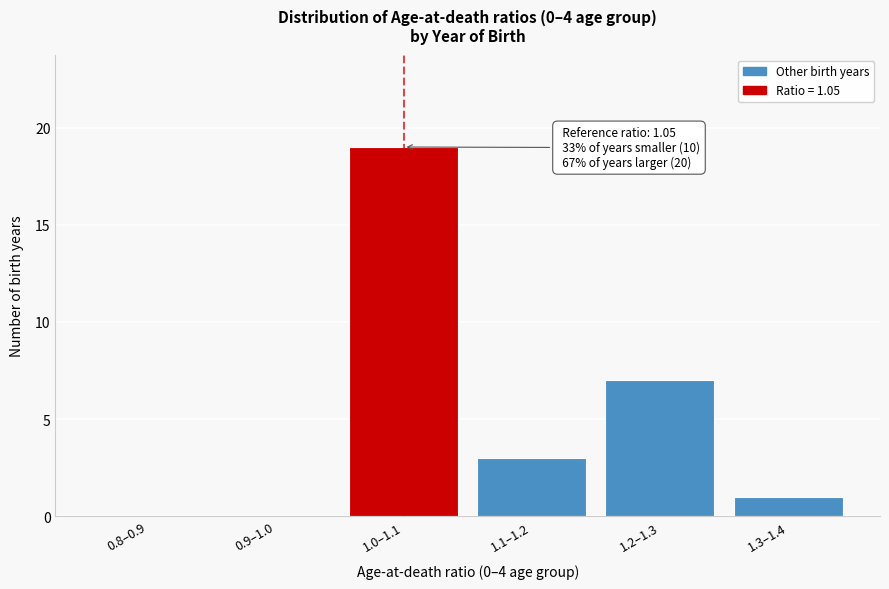

Reading left to right, transcribe all the data shown in this chart.

0.8–0.9=0	0.9–1.0=0	1.0–1.1=19	1.1–1.2=3	1.2–1.3=7	1.3–1.4=1